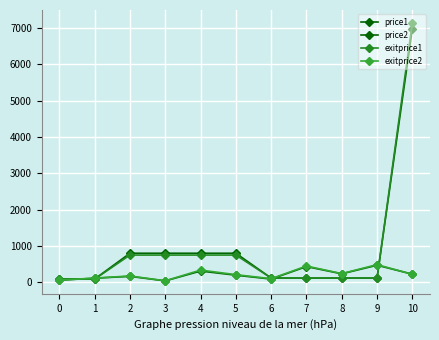

Reading right to left, list all the values displayed in this chart.

price1: 10=6982	9=118	8=118	7=118	6=118	5=801	4=801	3=801	2=801	1=91	0=91
price2: 10=225	9=471	8=235	7=434	6=90	5=197	4=311	3=40	2=165	1=114	0=59
exitprice1: 10=7140	9=118	8=118	7=118	6=118	5=751	4=751	3=751	2=751	1=88	0=88
exitprice2: 10=220	9=488	8=241	7=449	6=101	5=212	4=338	3=43	2=176	1=117	0=63